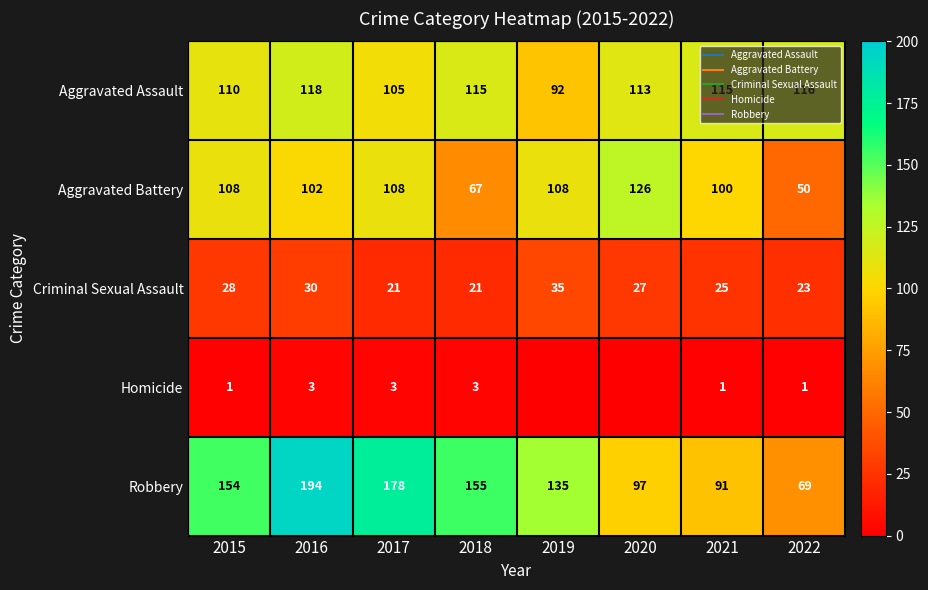

What is the difference between the maximum and minimum values in the Homicide series?

3